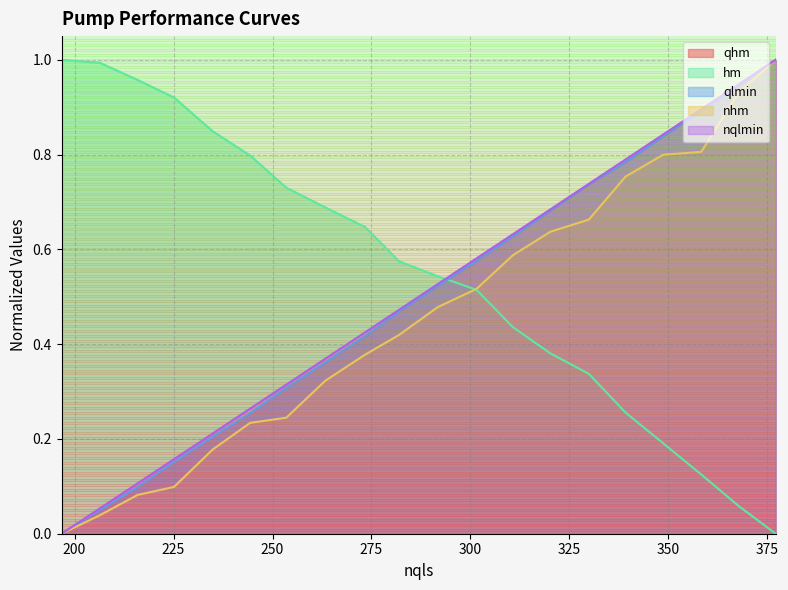

Does the chart display data point markers on the line(s)?

No